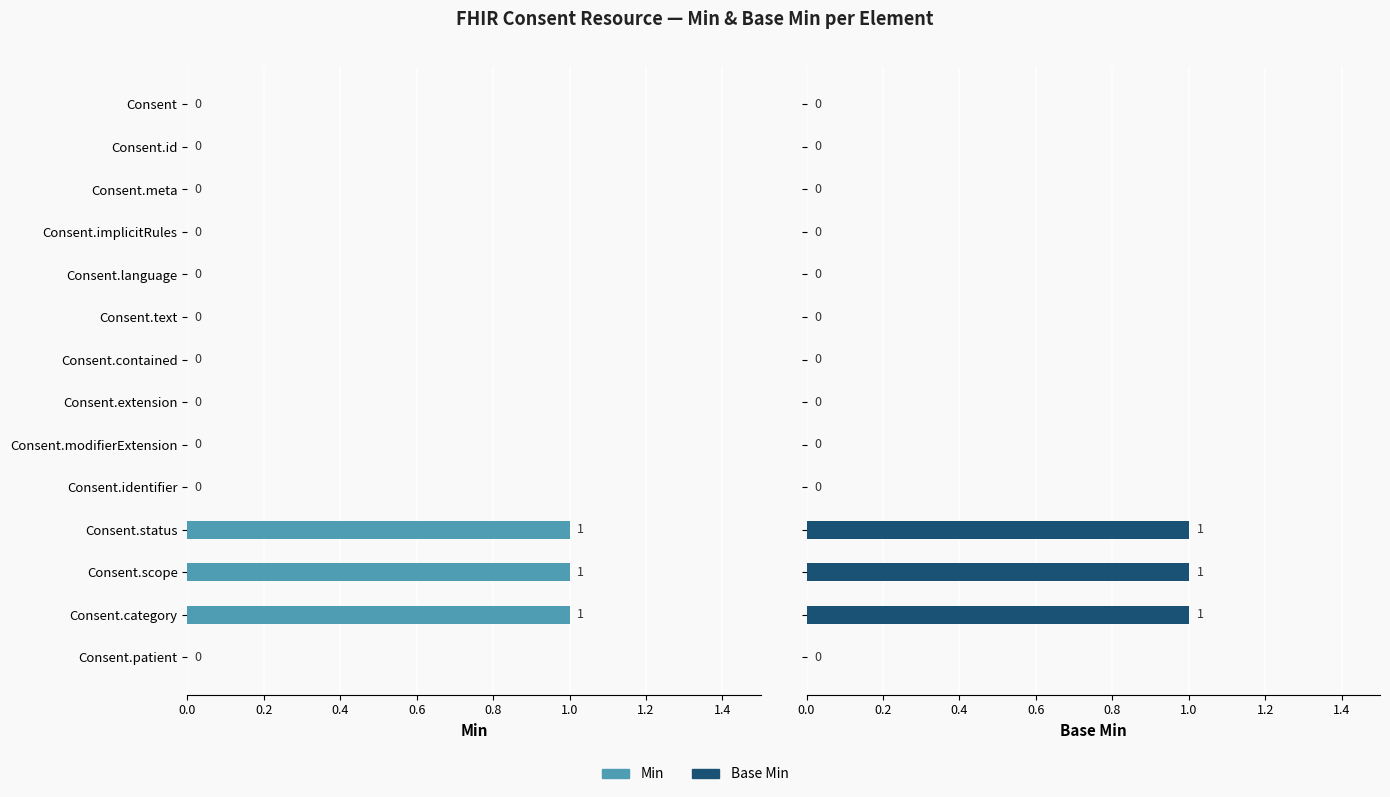

Between 9 and 0.0, which is larger?

9